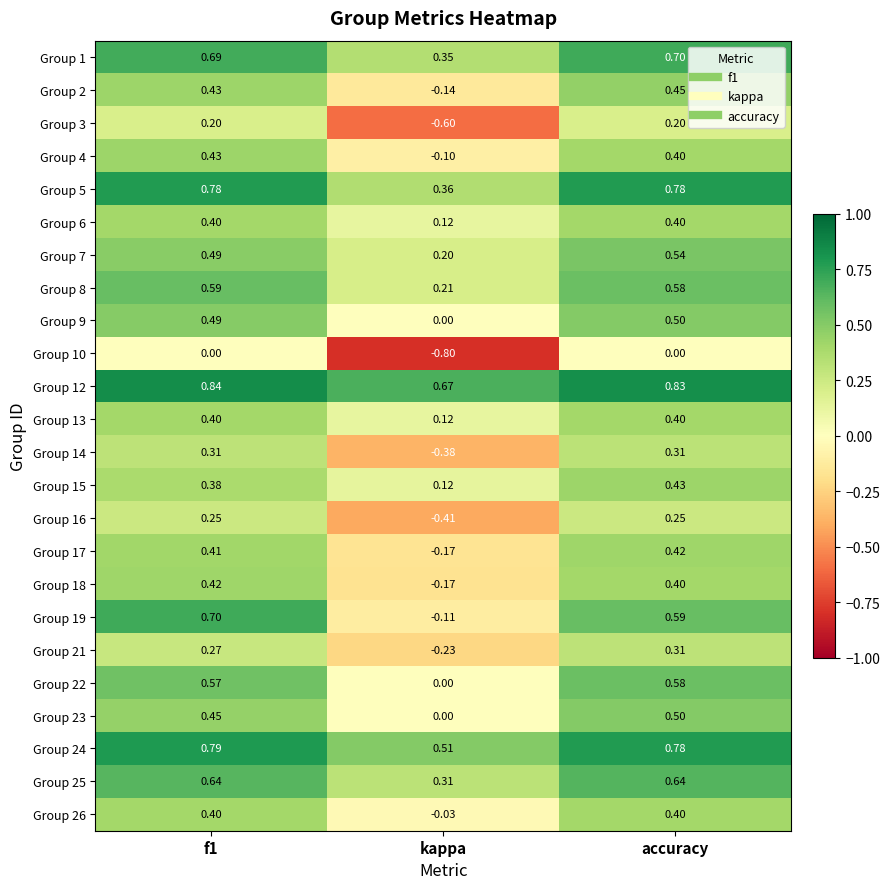

Where is Group 12 nearest to the value 0?

kappa